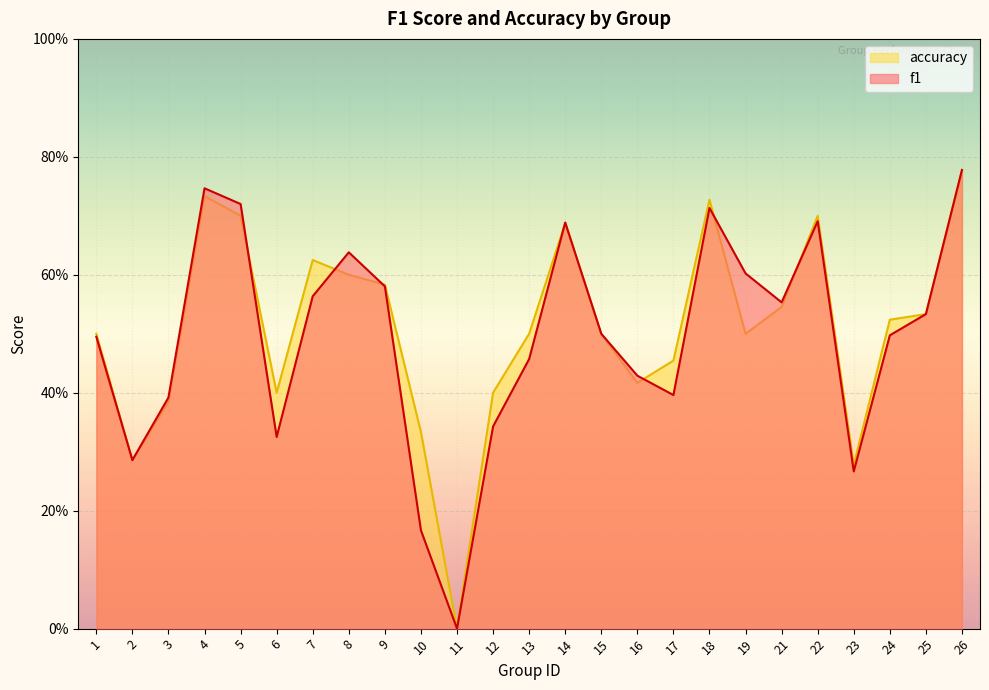

At how many categories does at least one series exceed 0?

24